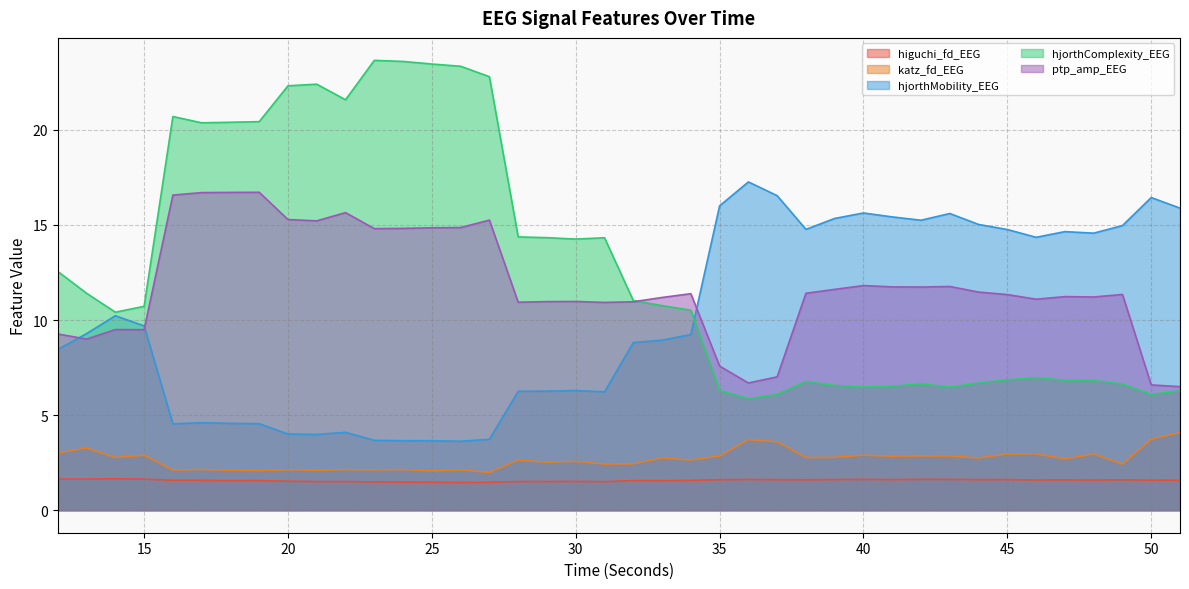

What is the value of the ptp_amp_EEG point at the 4th from the left?

9.5